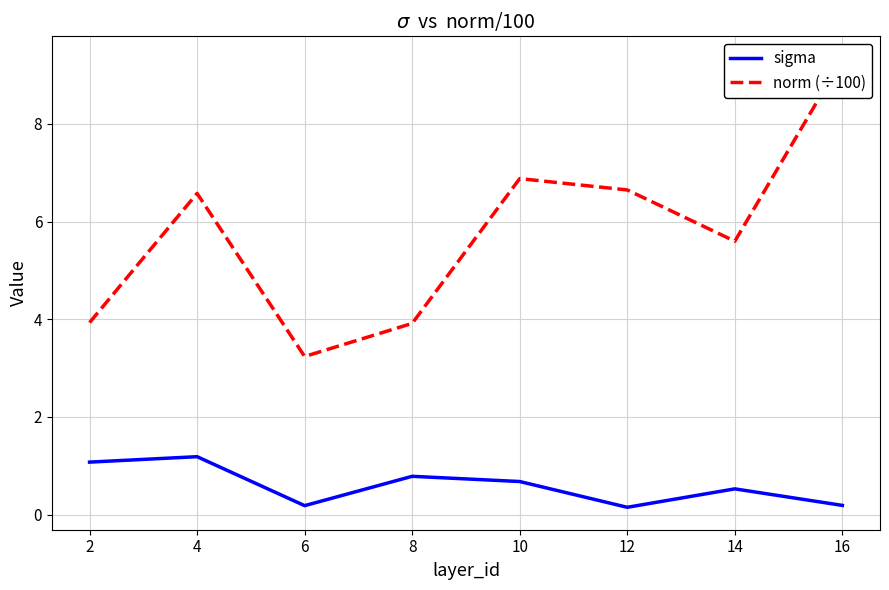

At which category does norm (÷100) reach its first local valley?

6